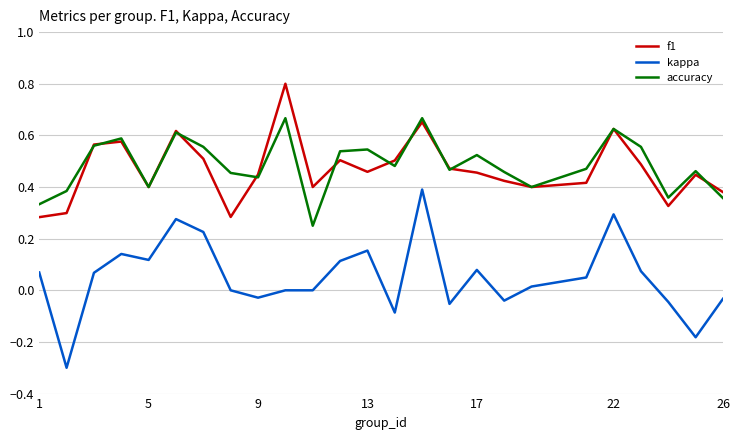

List the series in order of their peak value, highest first.

f1, accuracy, kappa